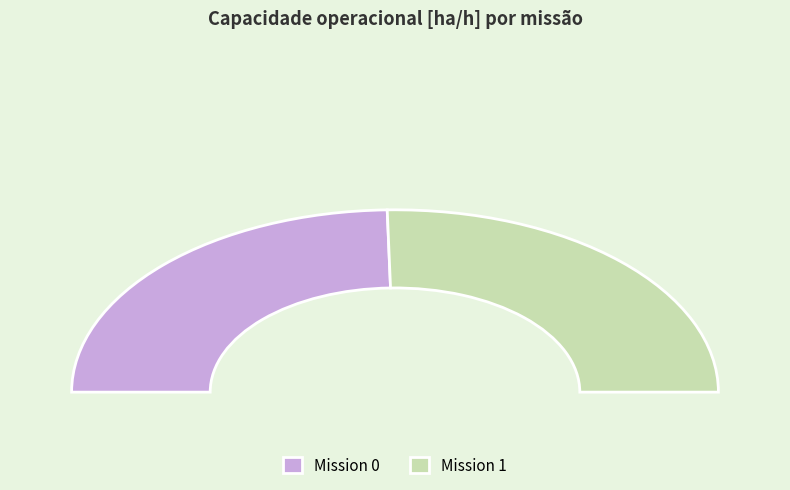

How many segments does this pie chart have?

2